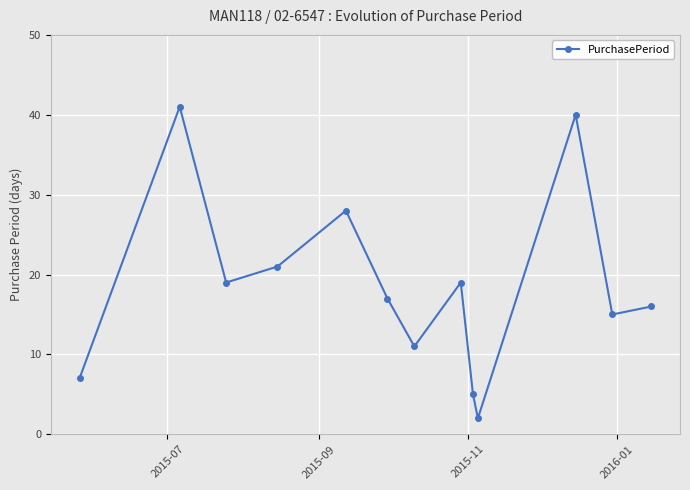

What is the average value?

19